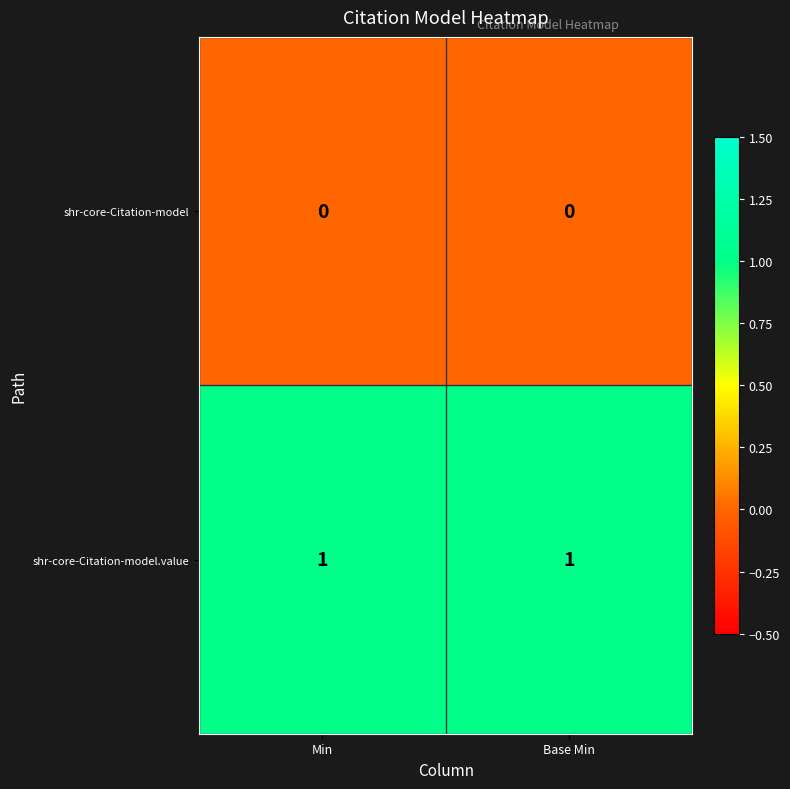

At how many categories does at least one series exceed 0?

2